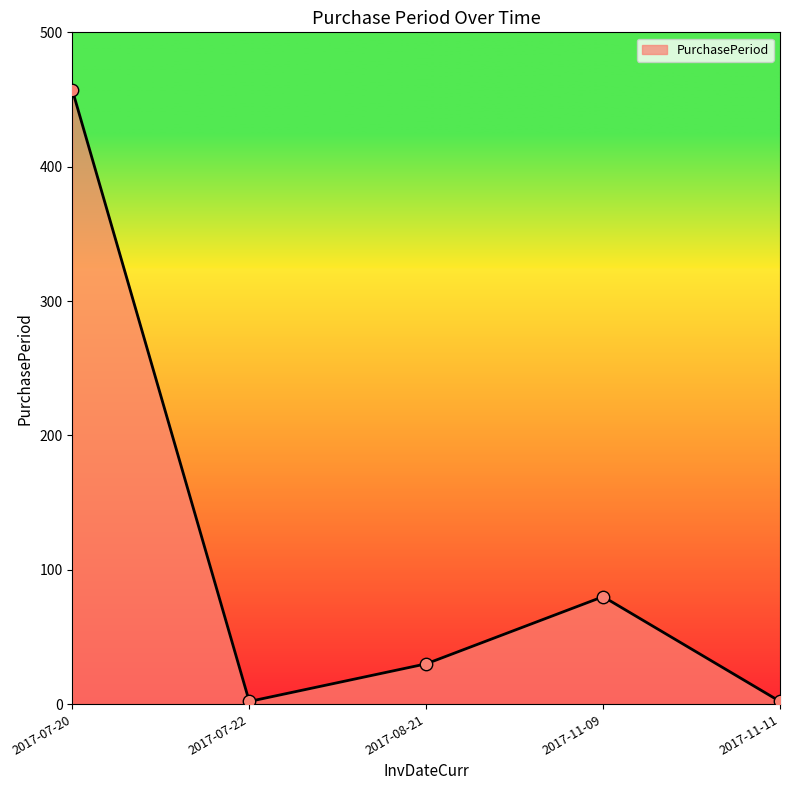

Between 2017-11-09 and 2017-07-20, which is larger?

2017-07-20